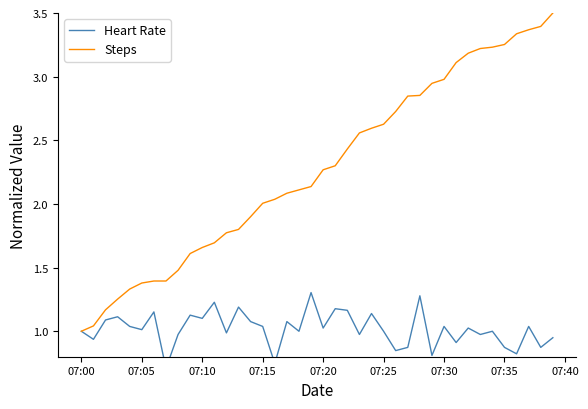

List the series in order of their overall mean, highest first.

Steps, Heart Rate